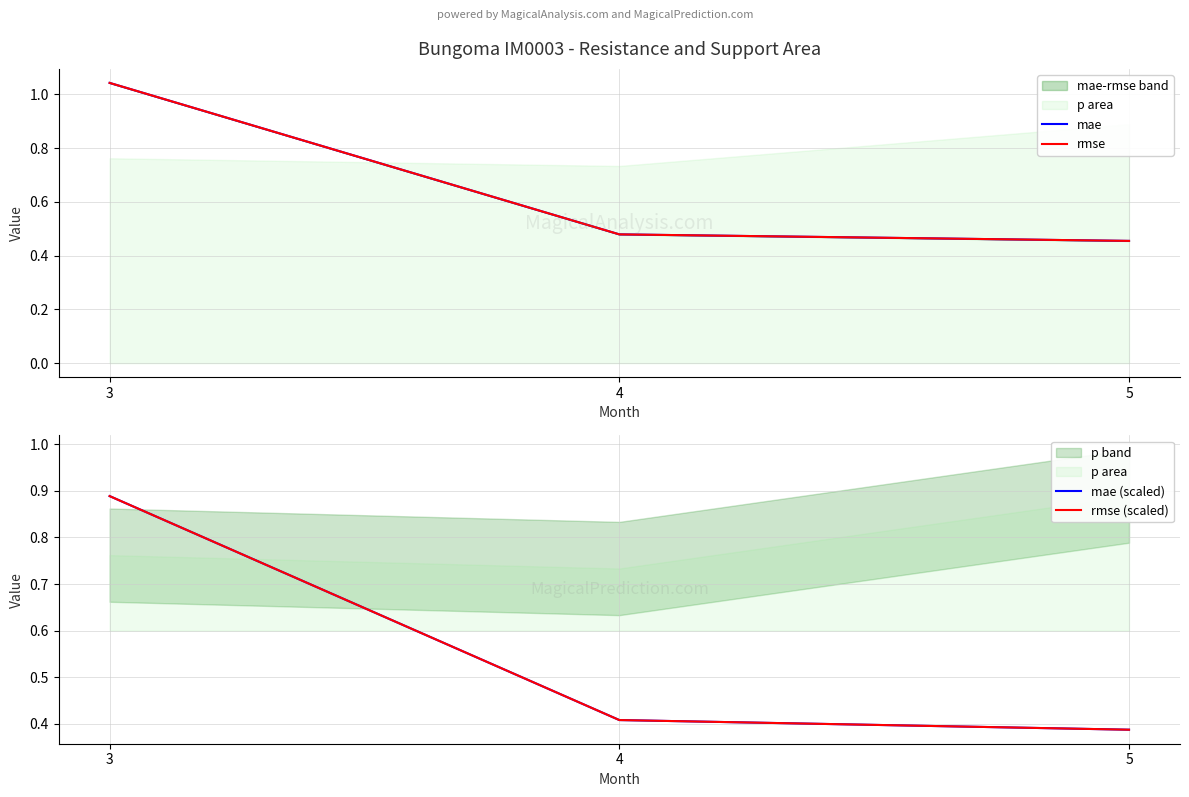

What is the sum of all rmse (scaled) values?

1.7